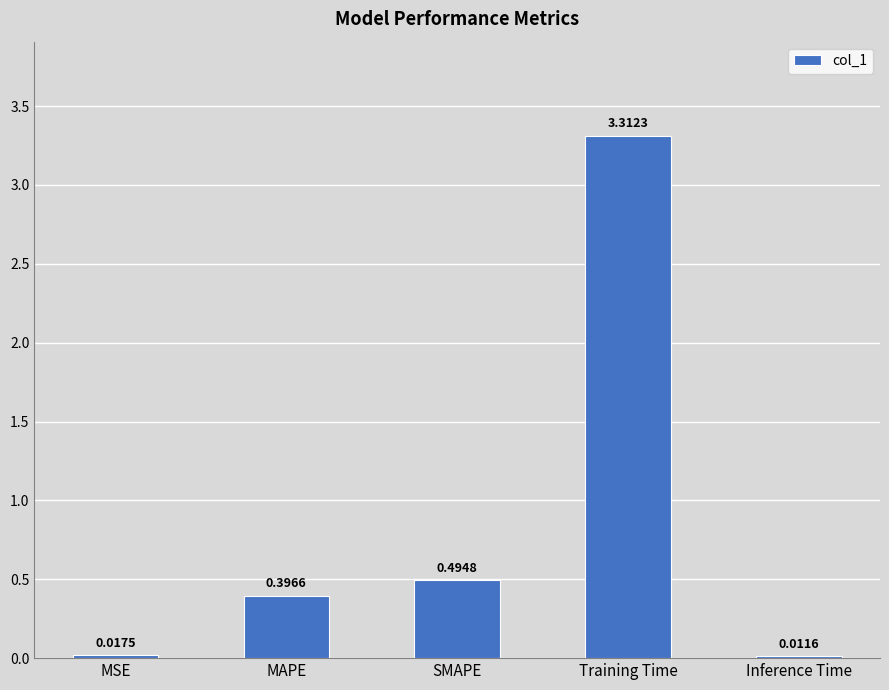

Which has a higher value, Training Time or Inference Time?

Training Time